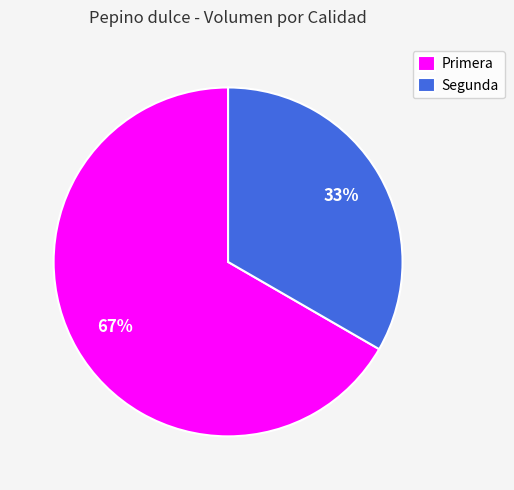

Combined, do Segunda and Primera account for over 50%?

Yes